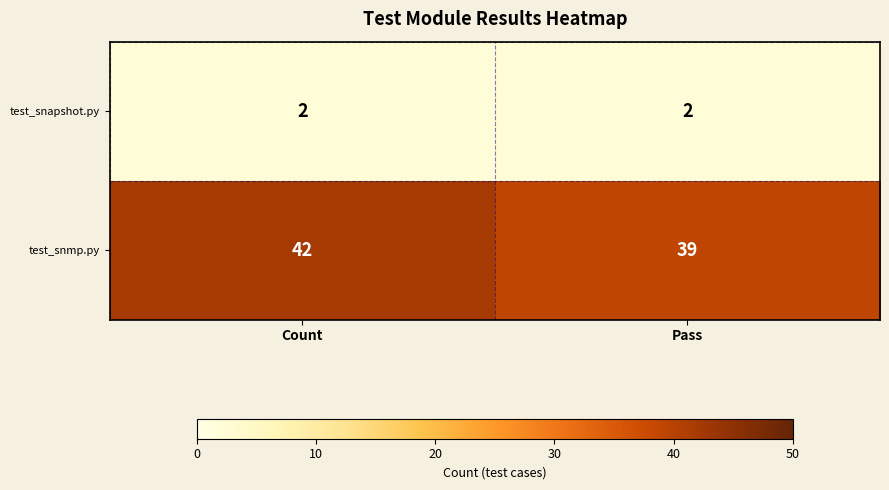

At how many categories does at least one series exceed 4?

2